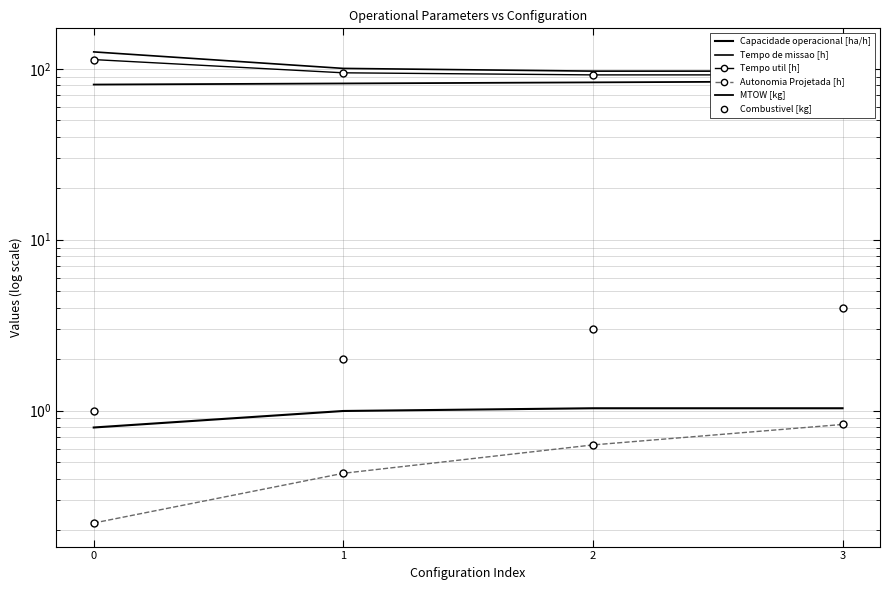

True or false: Autonomia Projetada [h] and Tempo de missao [h] cross at least once.

False